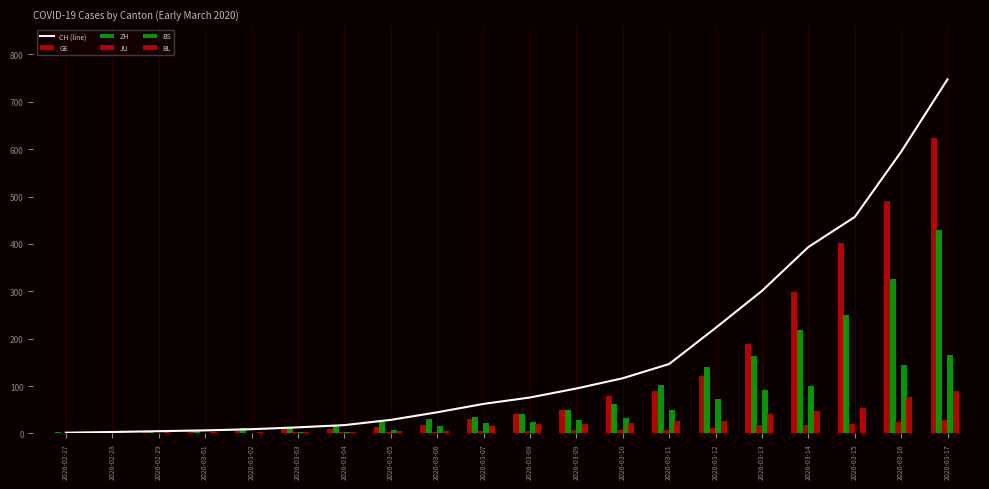

Which series has the largest total across all categories?

CH (line)